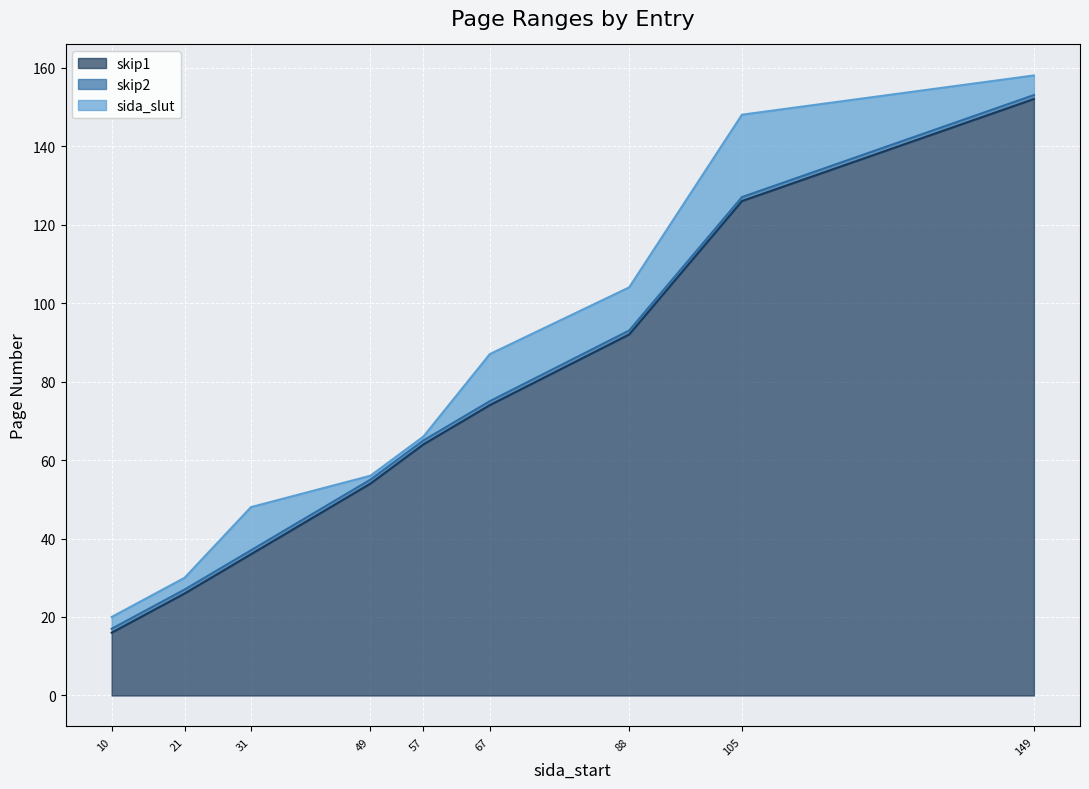

The skip1 series shows 16 at 10. True or false?

True